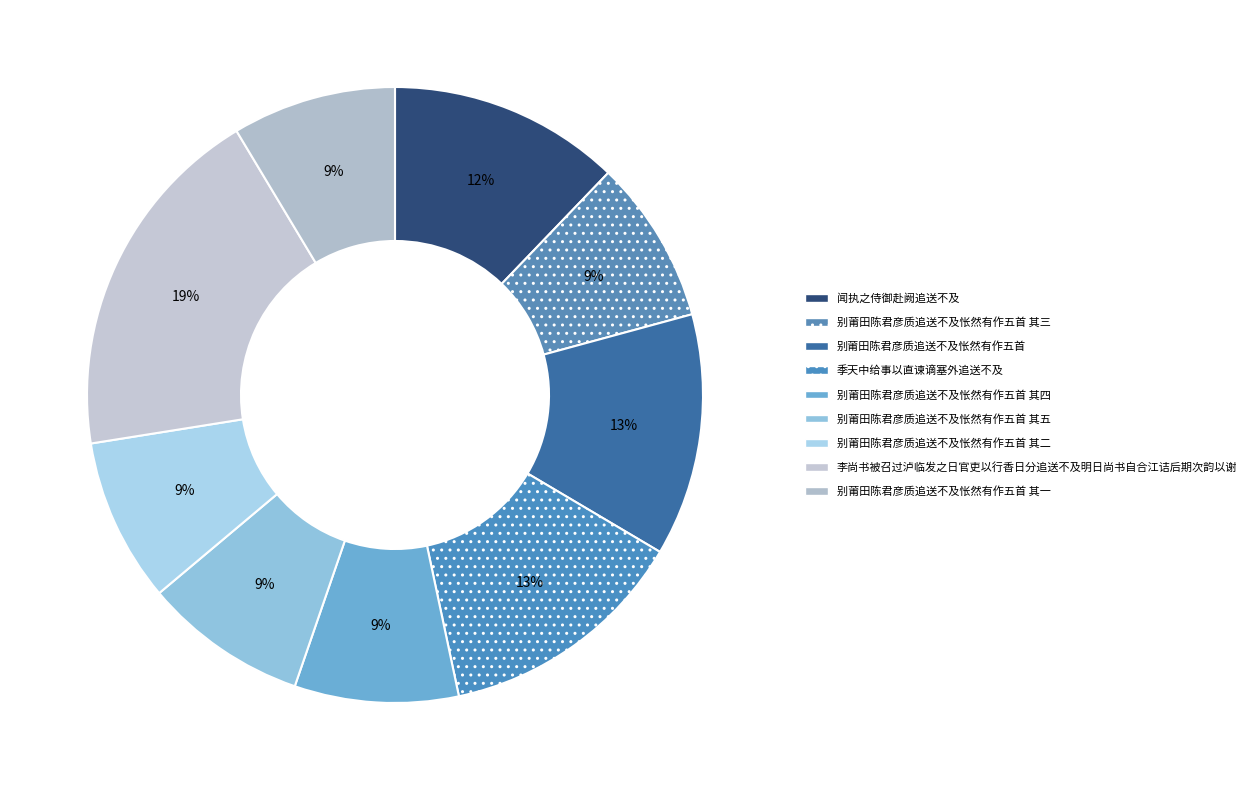

Which category has the biggest portion of the pie?

李尚书被召过泸临发之日官吏以行香日分追送不及明日尚书自合江诘后期次韵以谢